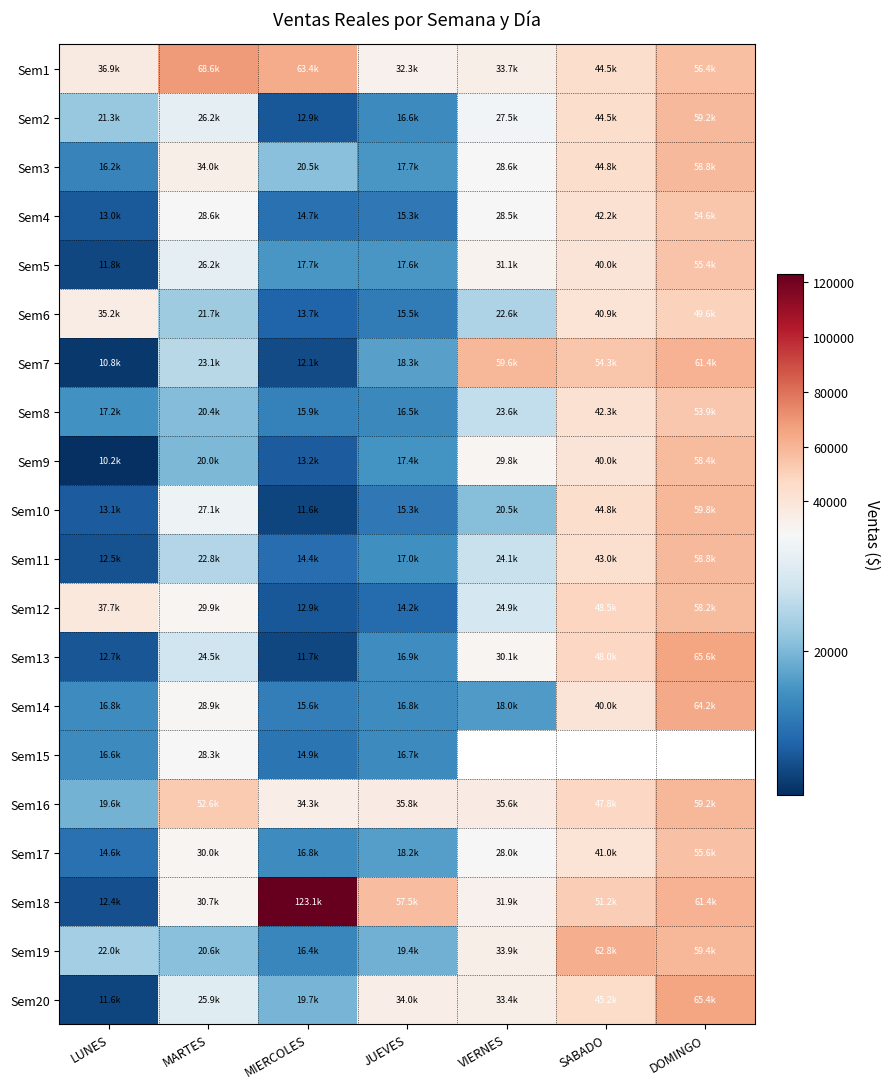

What is the maximum value for Sem11?

58818.1